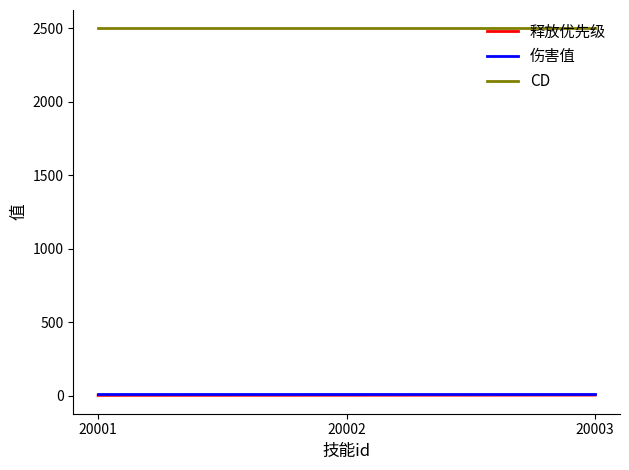

What is the greatest value displayed?

2500